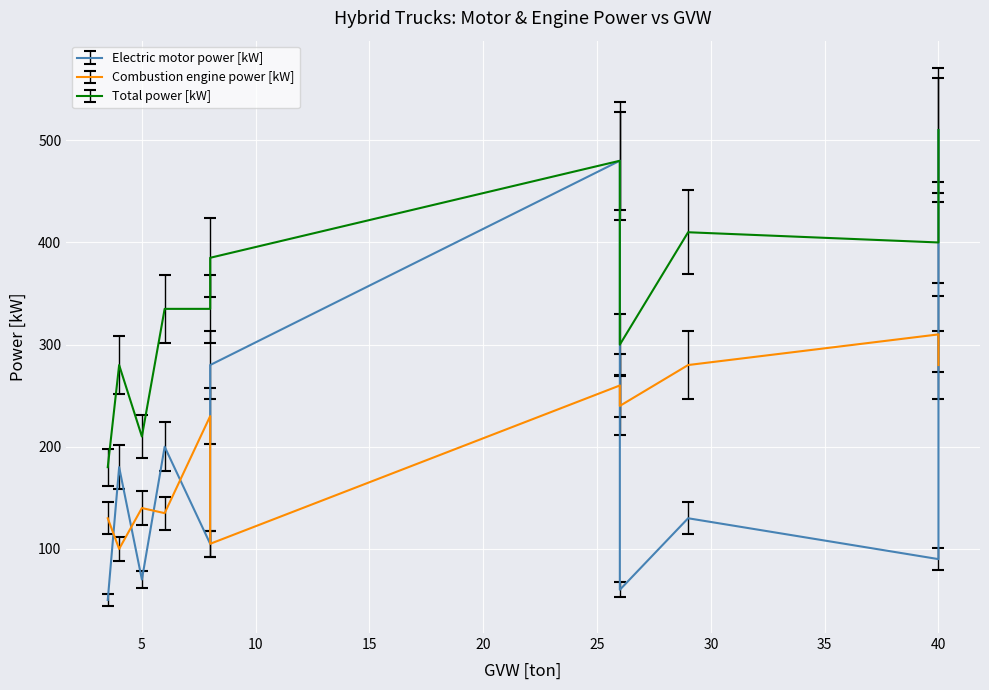

True or false: Electric motor power [kW] and Total power [kW] cross at least once.

False